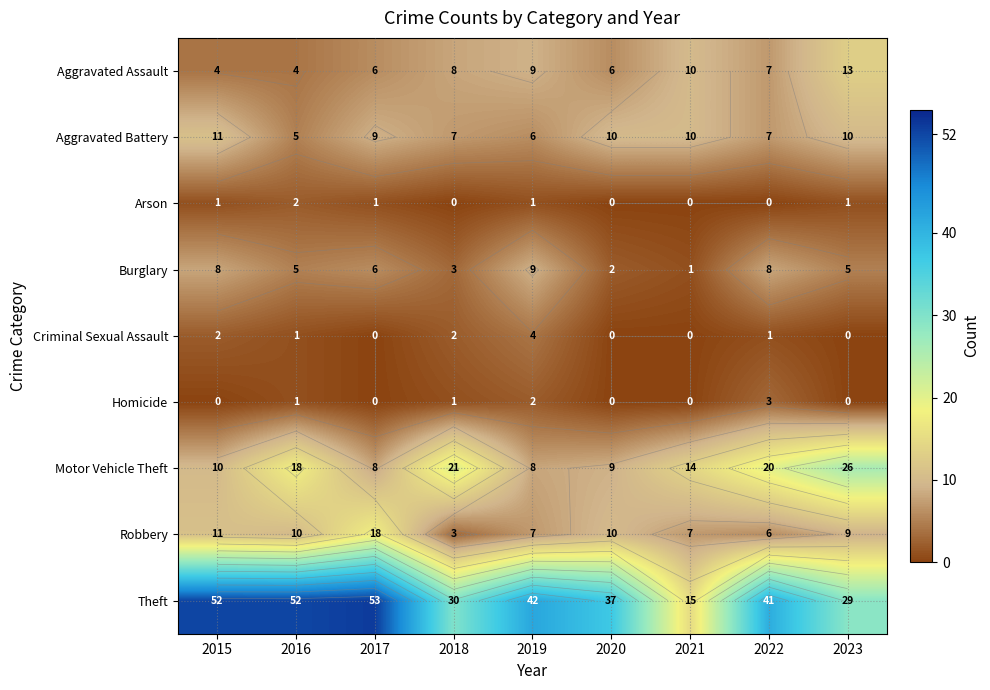

What is the sum of all Aggravated Battery values?

75